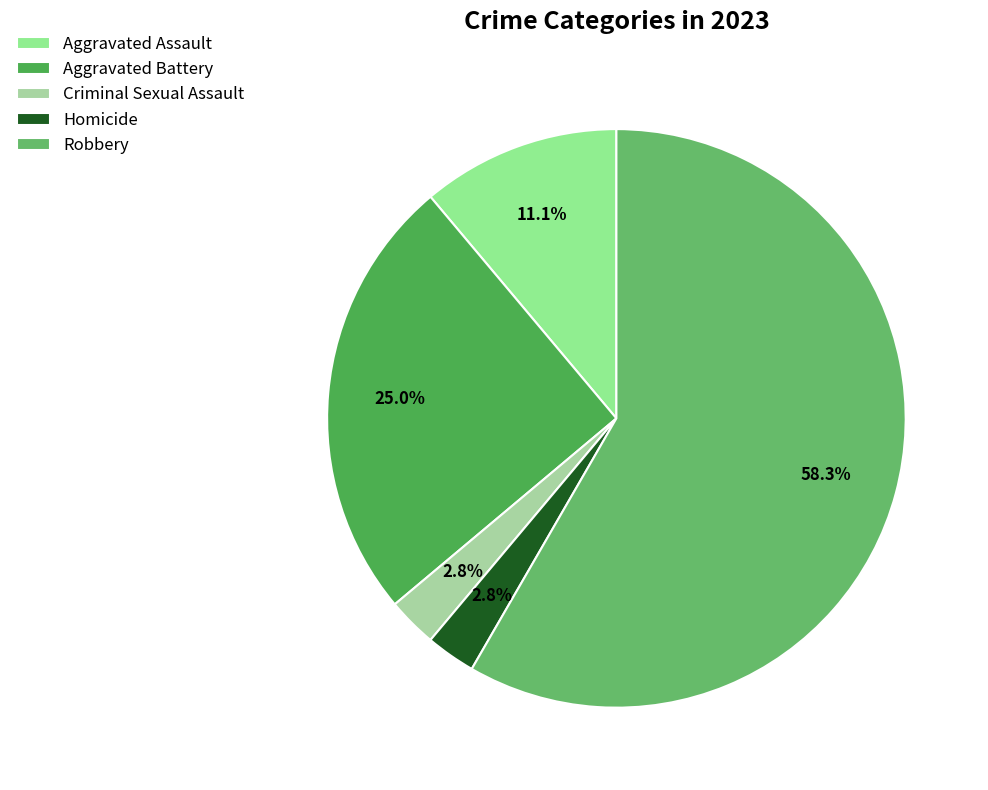

What is the change in value from Aggravated Battery to Criminal Sexual Assault?

-8